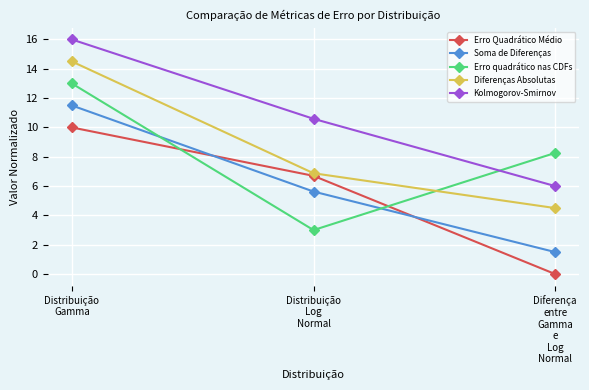

How many data points in Erro quadrático nas CDFs are less than 8?

1